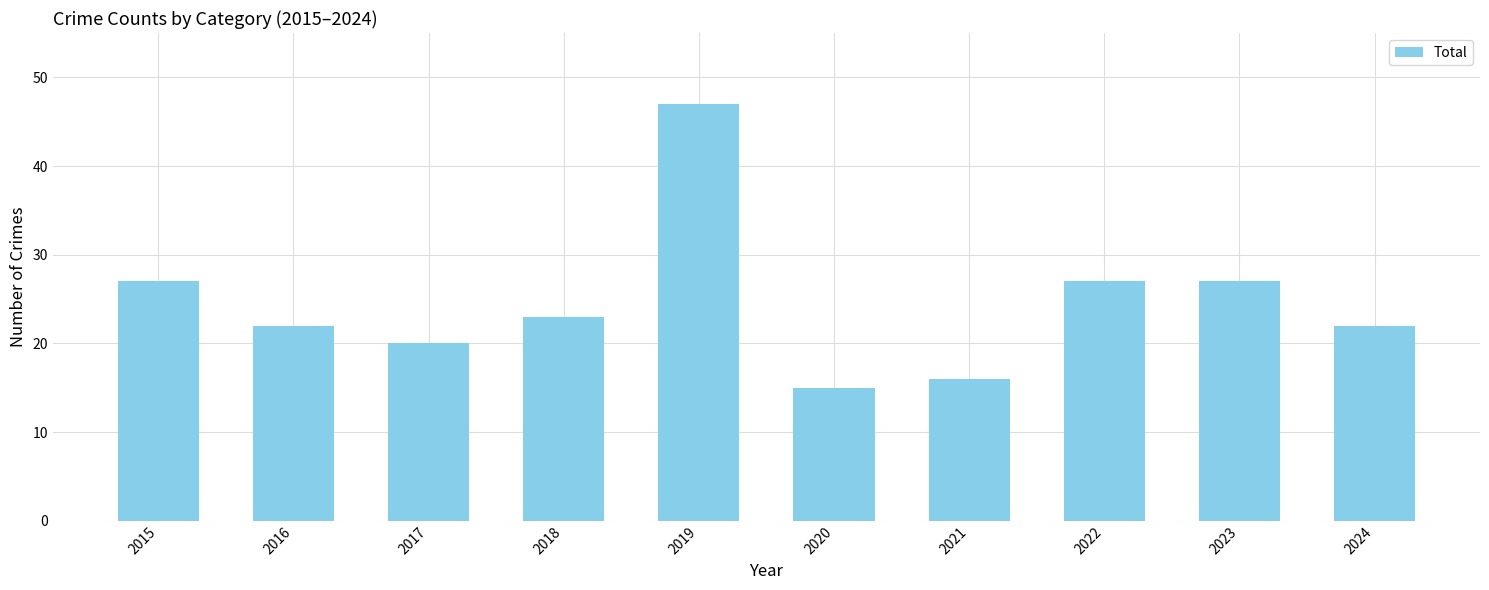

Reading left to right, transcribe all the data shown in this chart.

27	22	20	23	47	15	16	27	27	22